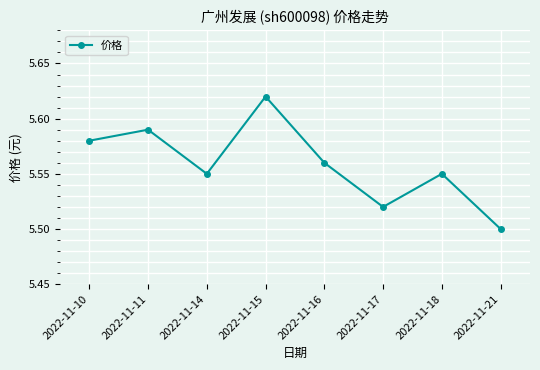

At which category does the chart reach its minimum across all series?

2022-11-21